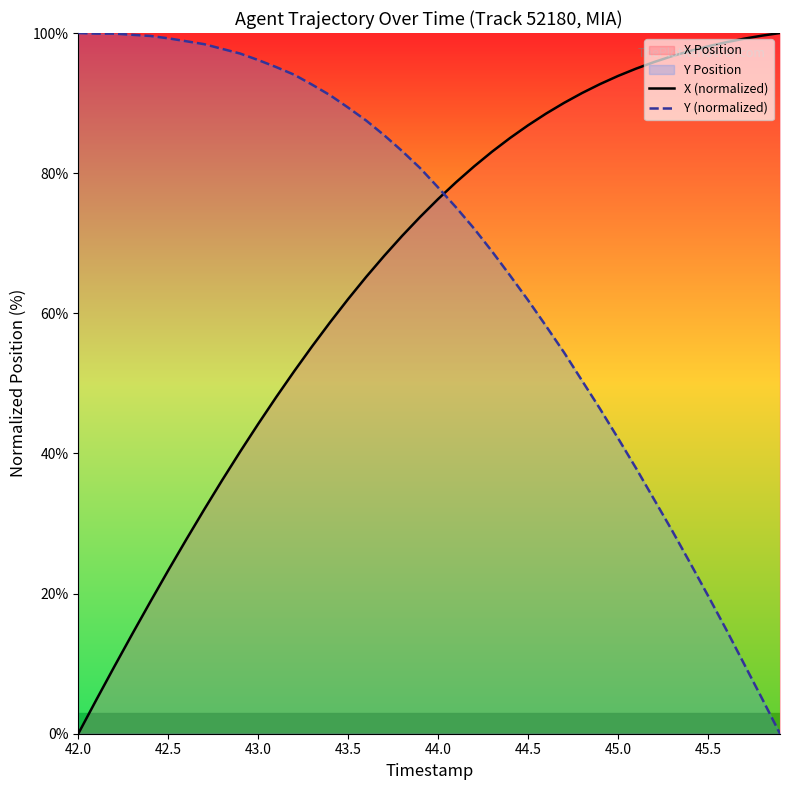

Reading left to right, transcribe all the data shown in this chart.

X (normalized): 0.0	4.8	9.6	14.2	18.8	23.3	27.7	32.0	36.2	40.3	44.2	48.0	51.7	55.3	58.7	62.0	65.2	68.2	71.1	73.8	76.3	78.7	81.0	83.1	85.0	86.8	88.5	90.0	91.4	92.7	93.9	94.9	95.9	96.7	97.4	98.1	98.7	99.2	99.6	100.0
Y (normalized): 100.0	99.9	99.9	99.7	99.6	99.2	98.8	98.4	97.7	97.1	96.1	95.1	94.0	92.6	91.1	89.4	87.5	85.4	83.2	80.7	78.0	75.1	72.1	68.8	65.4	61.9	58.2	54.4	50.4	46.4	42.2	37.9	33.4	29.0	24.4	19.7	14.9	10.0	5.0	0.0